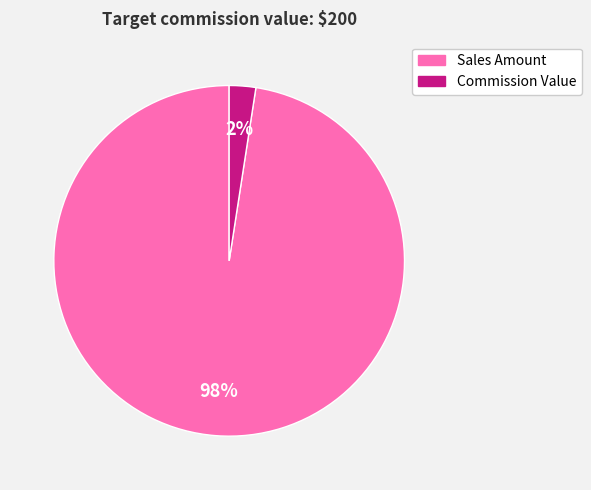

To the nearest percent, what is the average slice percentage?

50%